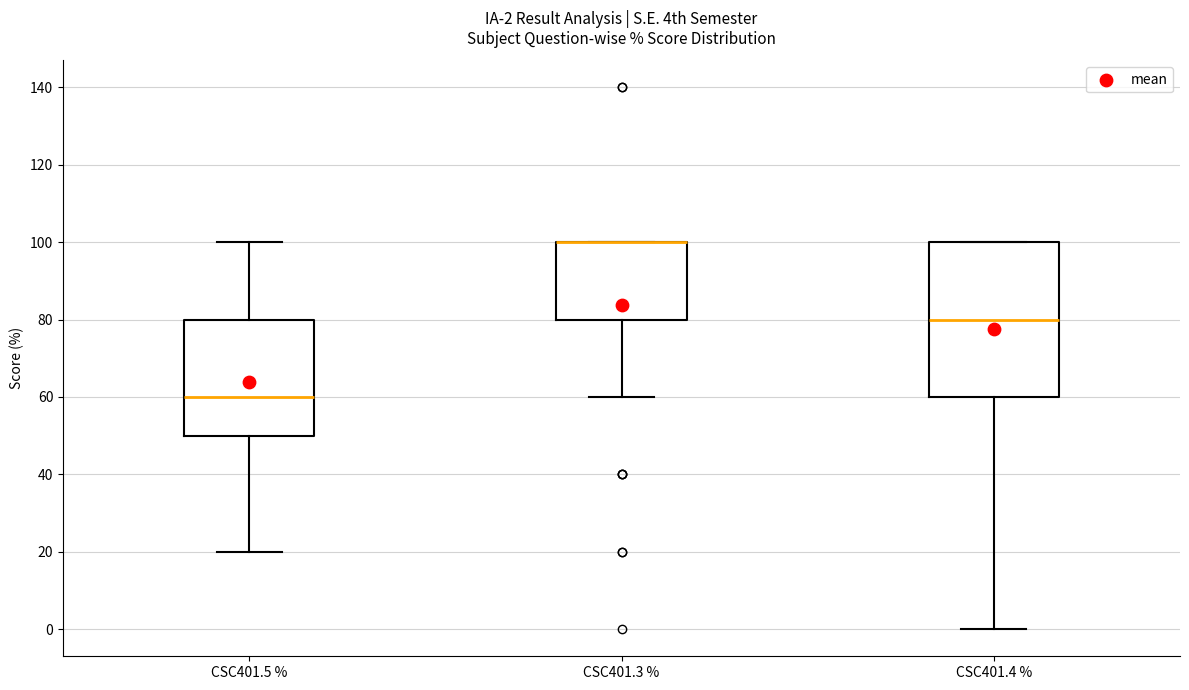

Which box is the tallest, from its lower edge to its upper edge?

CSC401.4 %